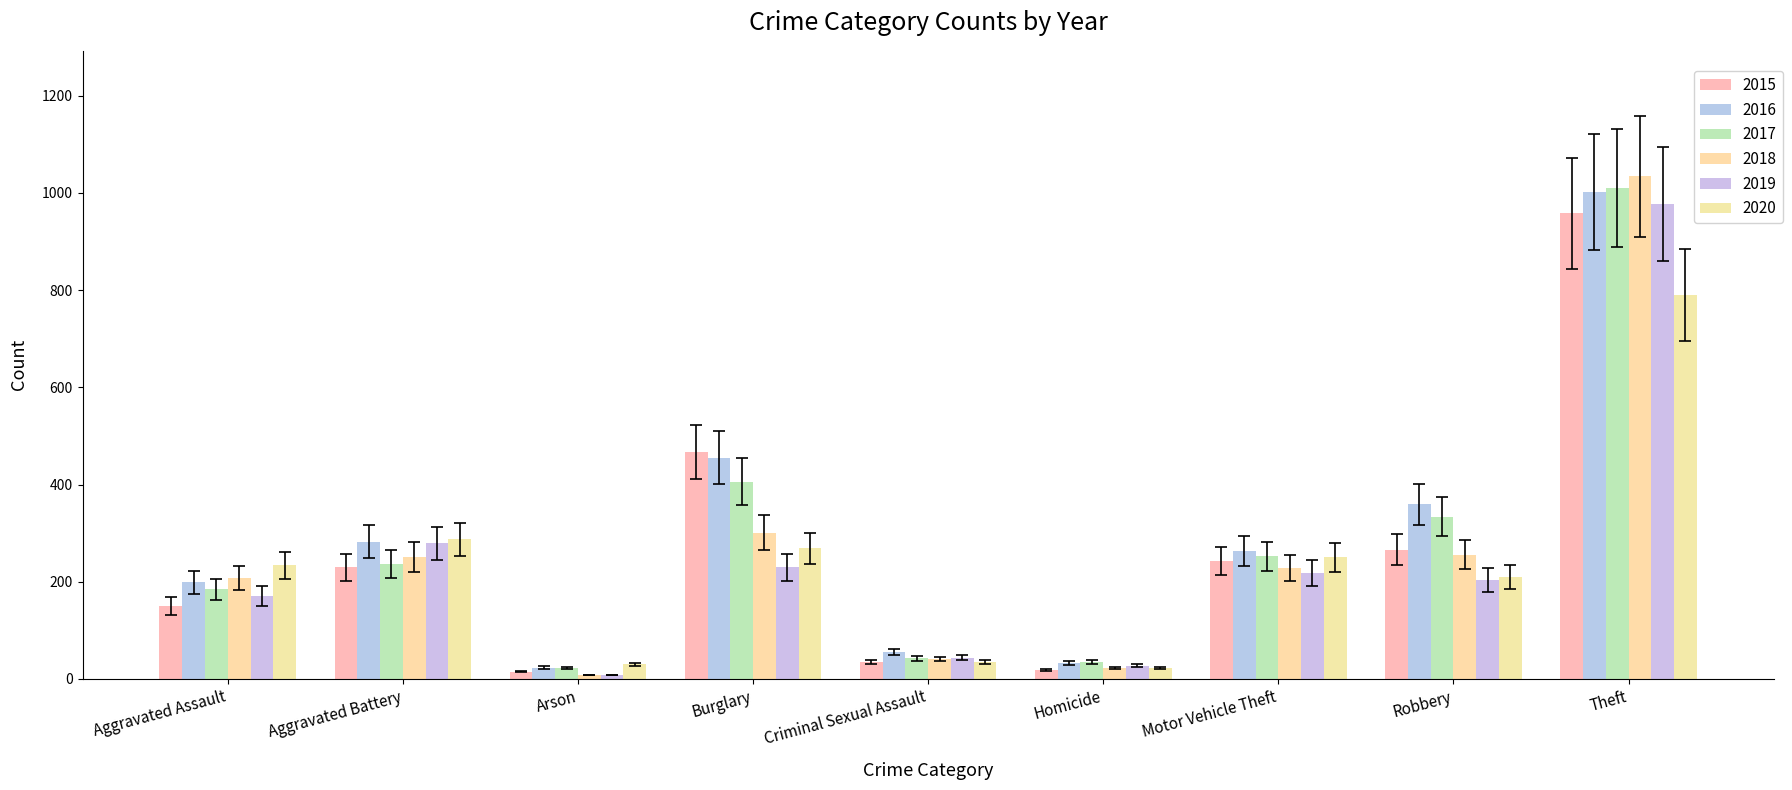

At which category does the chart reach its peak across all series?

Theft